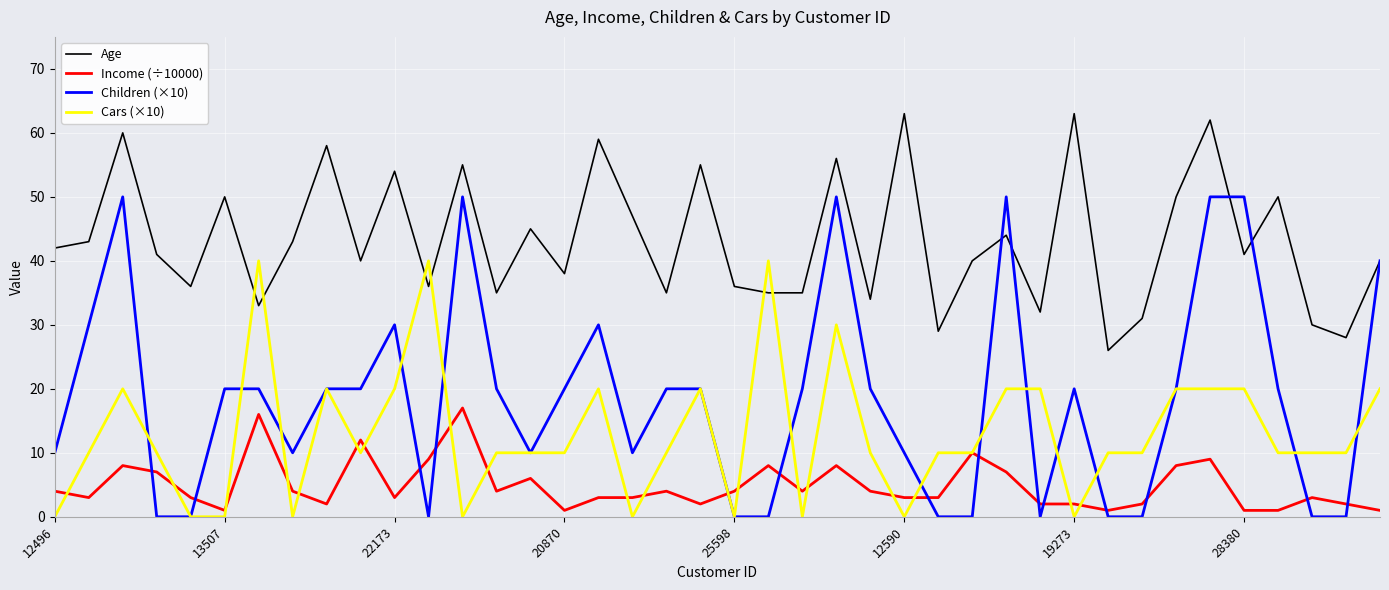

List the series in order of their peak value, highest first.

Age, Children (×10), Cars (×10), Income (÷10000)